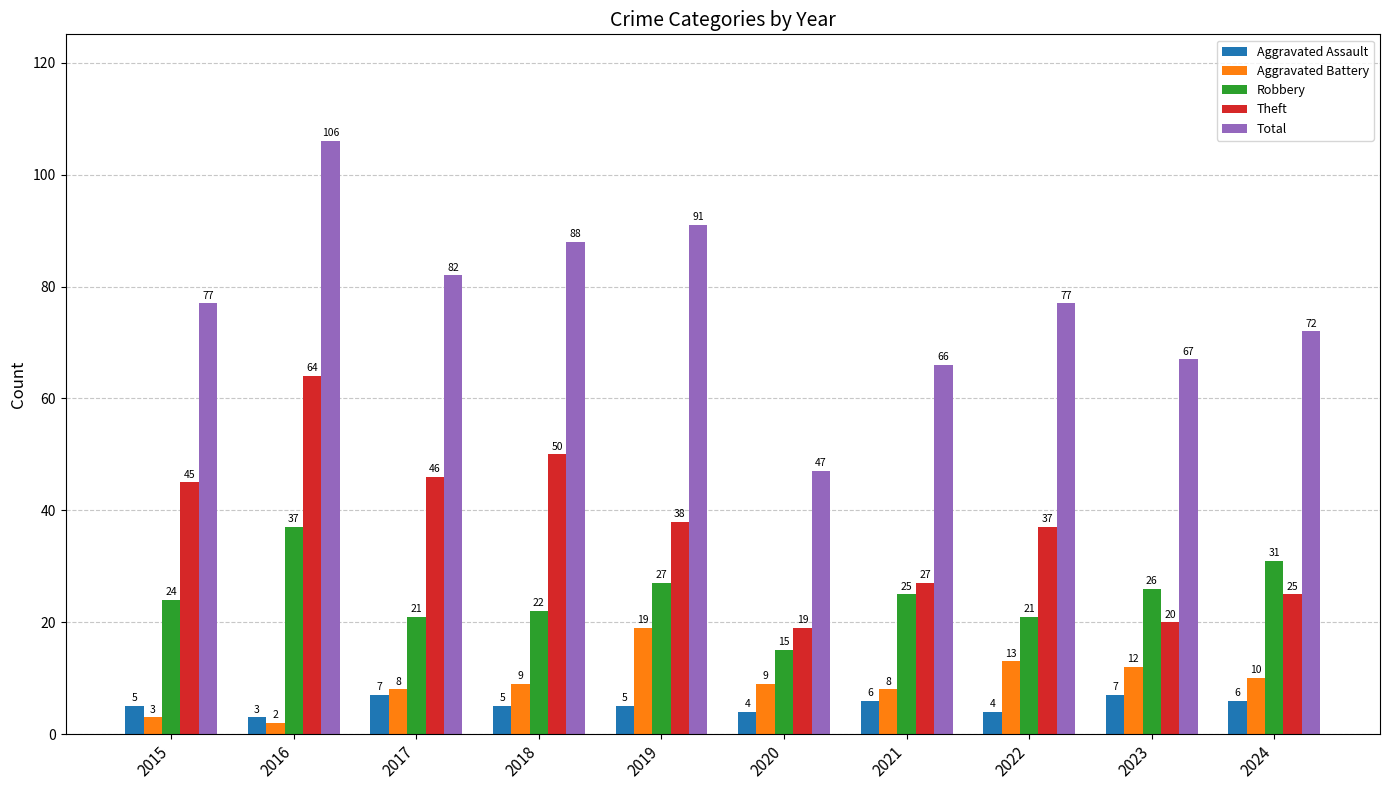

At which category is the sum across all series the highest?

2016